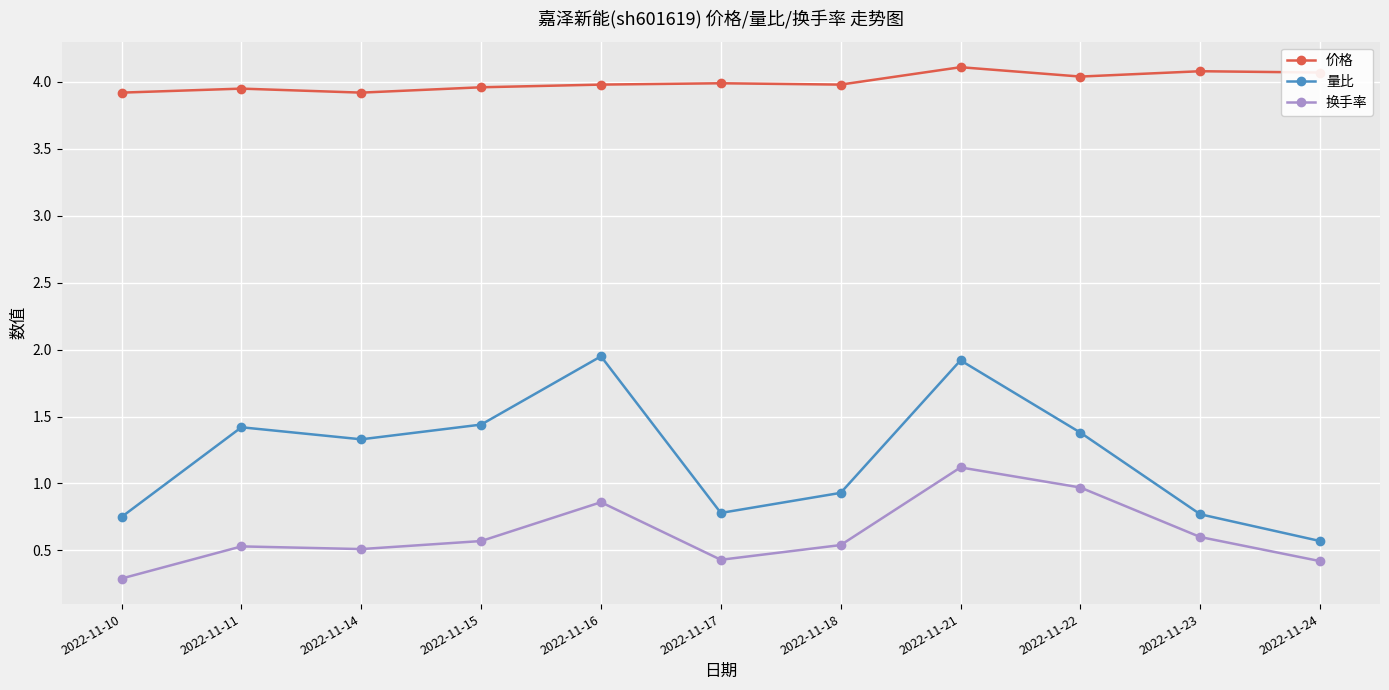

True or false: 换手率 has more than 0 points higher than both neighbors.

True